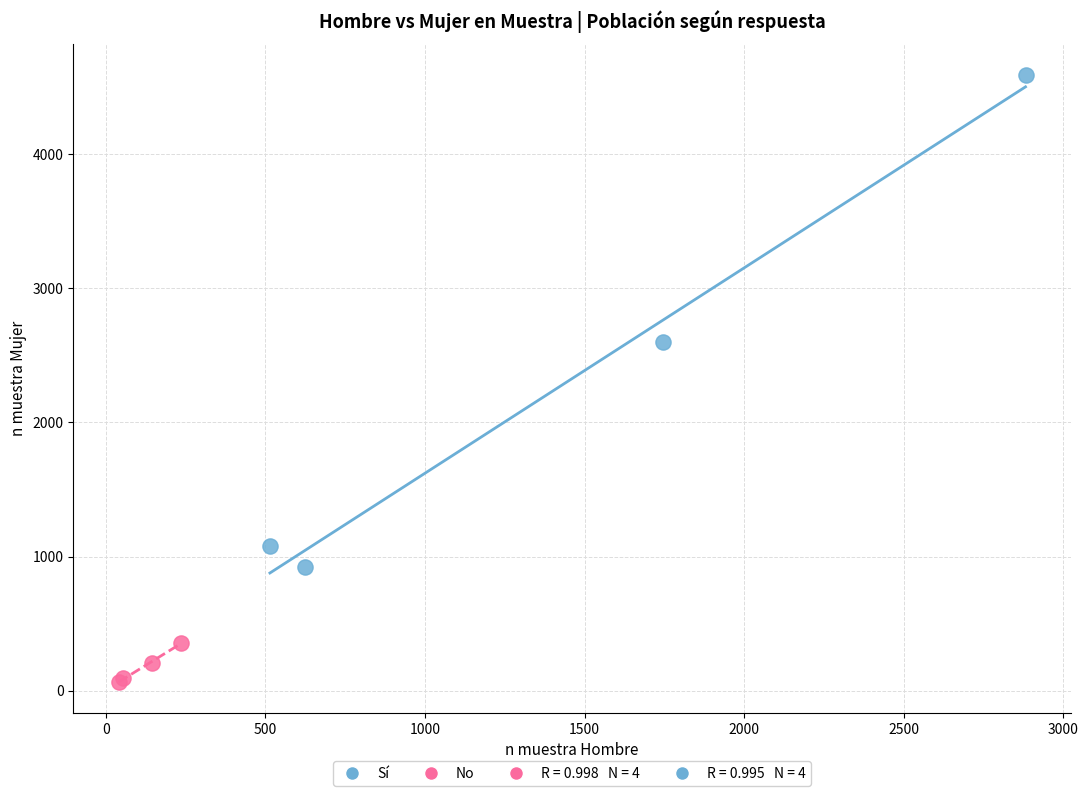

Which series has the widest spread of Y values?

Sí